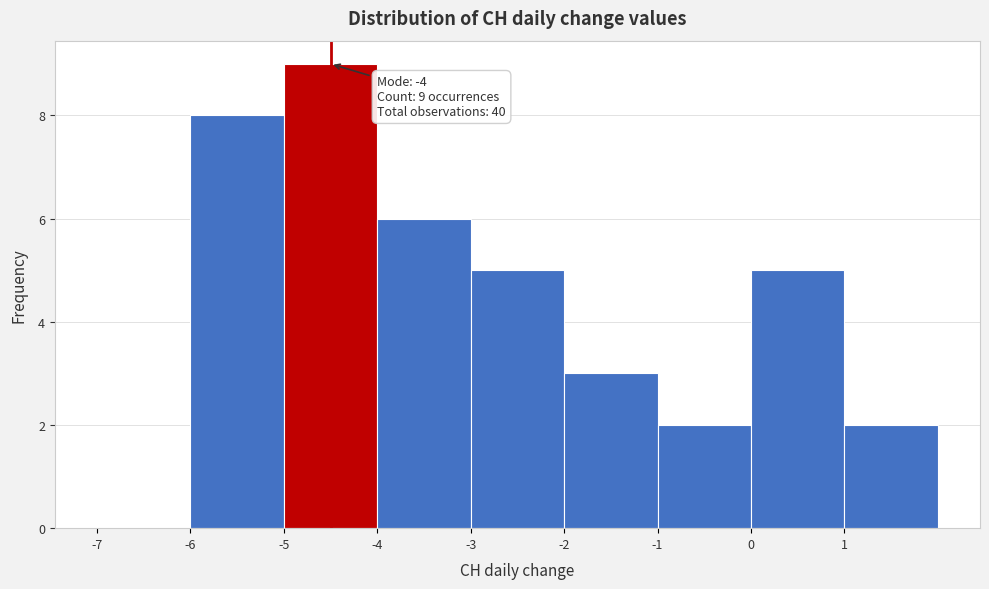

Over which range of the x-axis is the bar tallest?

-5 to -4